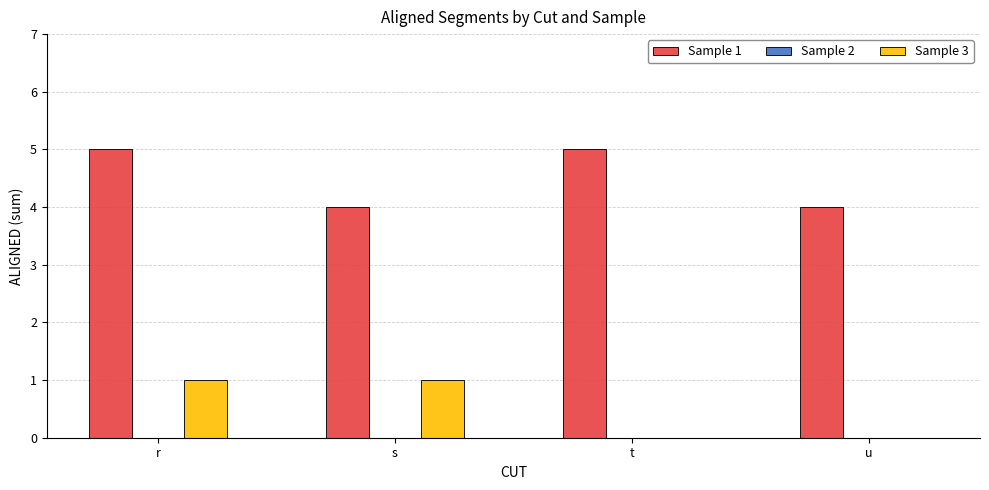

True or false: Sample 3 has a value of 0 at u.

True